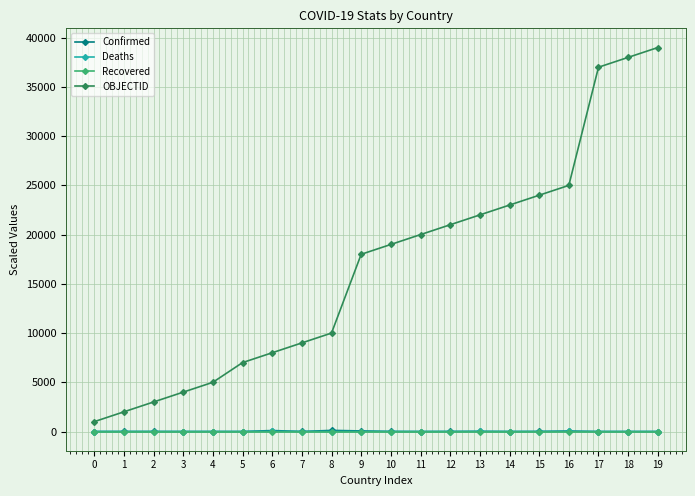

Is it true that Deaths equals 0.1 at 11?

True